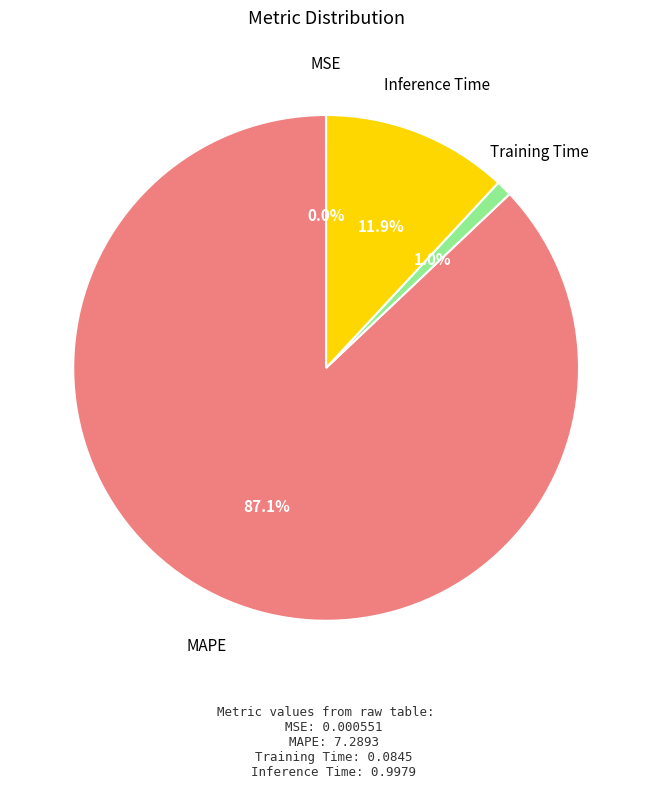

Is there a majority slice in this chart?

Yes